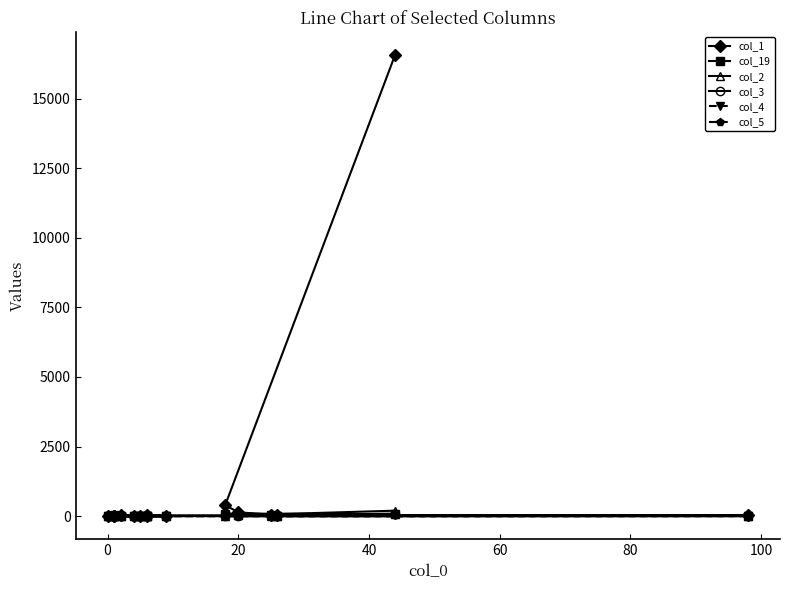

In col_5, how many points are lower than both neighbors (excluding endpoints)?

2